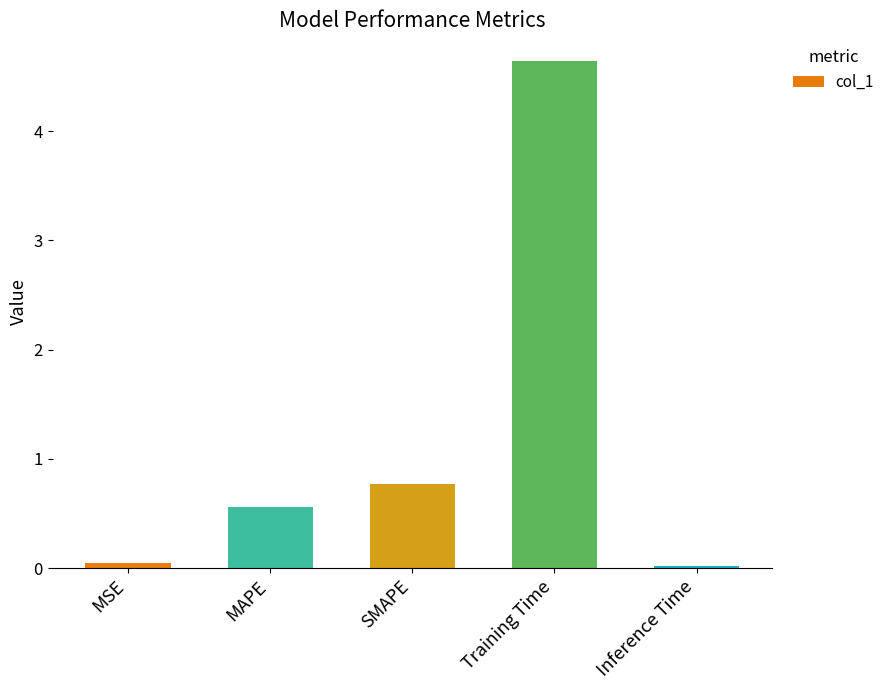

Where is the data nearest to the value 2?

SMAPE